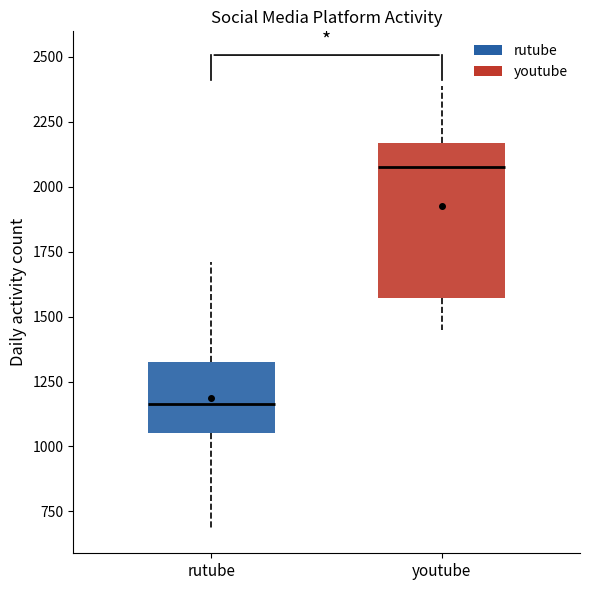

Reading left to right, transcribe this box plot: for each box, give where its median line is, the range the box spans, and where its two whiskers end, as read against the y-axis. The values are not printed on the chart, so give them approximately, as read against the axis.

rutube: median 1150, box 1050 to 1350, whiskers 700 to 1700
youtube: median 2100, box 1550 to 2150, whiskers 1450 to 2400